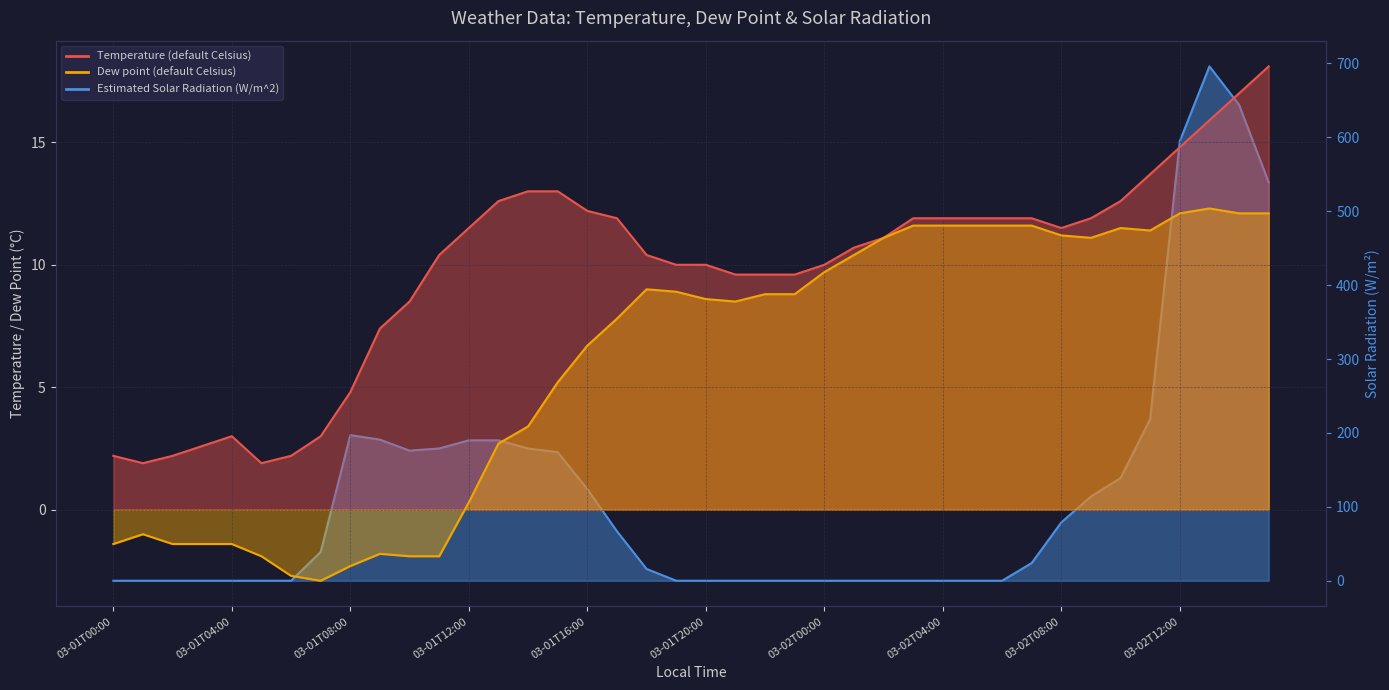

What position from the left is 03-02T04:00?

29